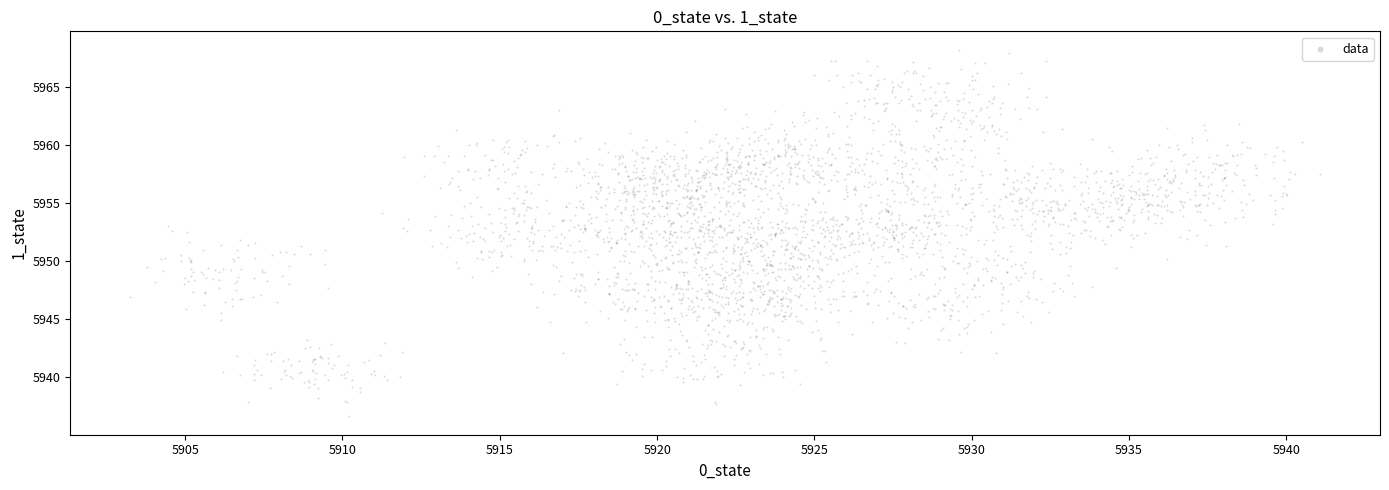

What is the range of X values (max minus min)?

37.8